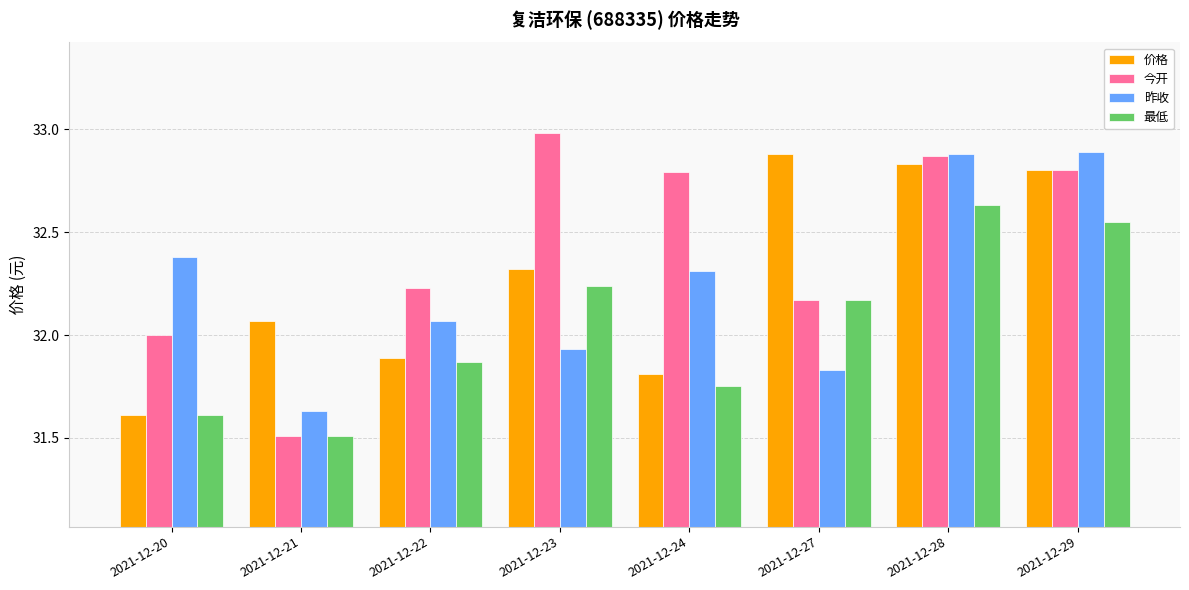

Which category has the highest value in the 今开 series?

2021-12-23